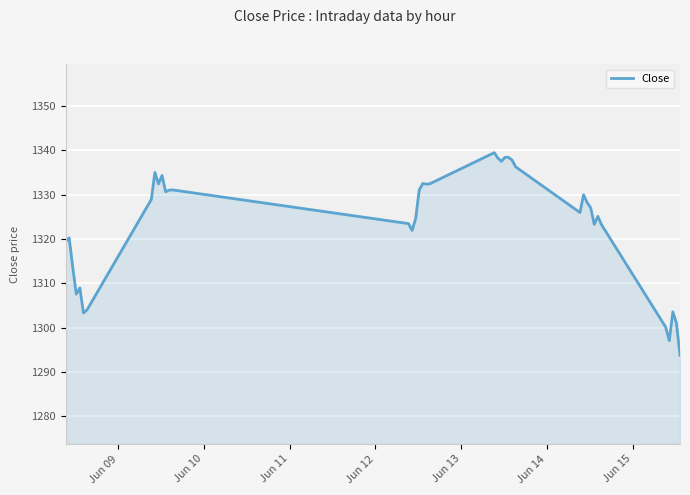

What is the maximum value shown in the chart?

1339.4